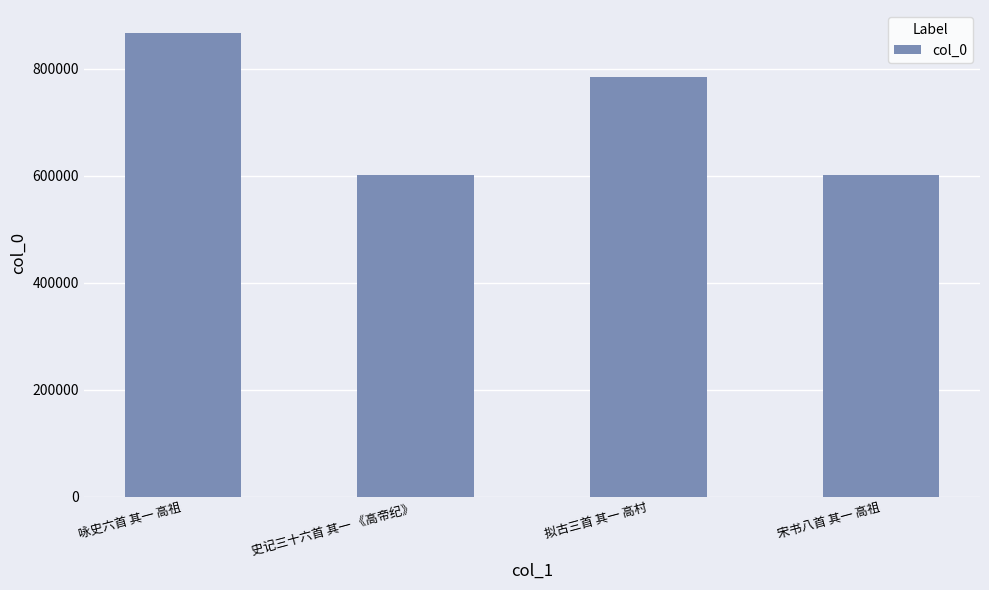

What is the value of the 4th bar from the left?

601993